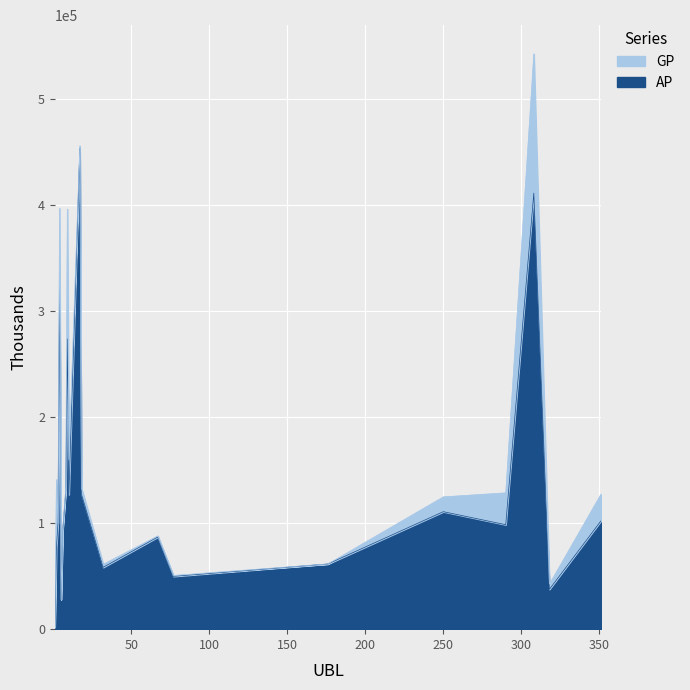

Rank the series by their average value, from lowest to highest.

AP, GP